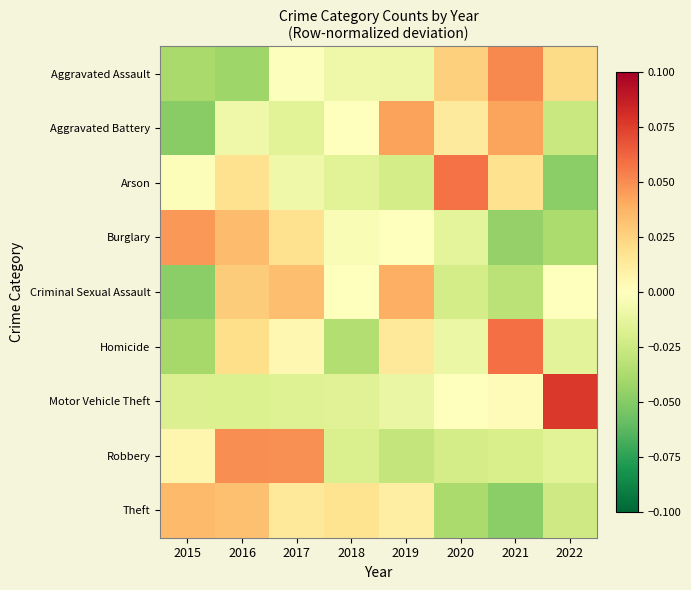

At which category does the chart reach its peak across all series?

2022